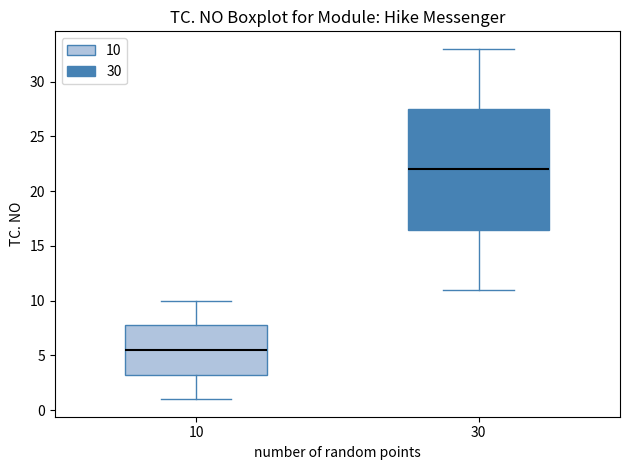

Reading left to right, read every box against the y-axis: the position of its median line, the range the box covers, and the ends of its whiskers. The values are not printed on the chart, so give them approximately, as read against the axis.

10: median 5.5, box 3.5 to 8.0, whiskers 1.0 to 10.0
30: median 22.0, box 16.5 to 27.5, whiskers 11.0 to 33.0